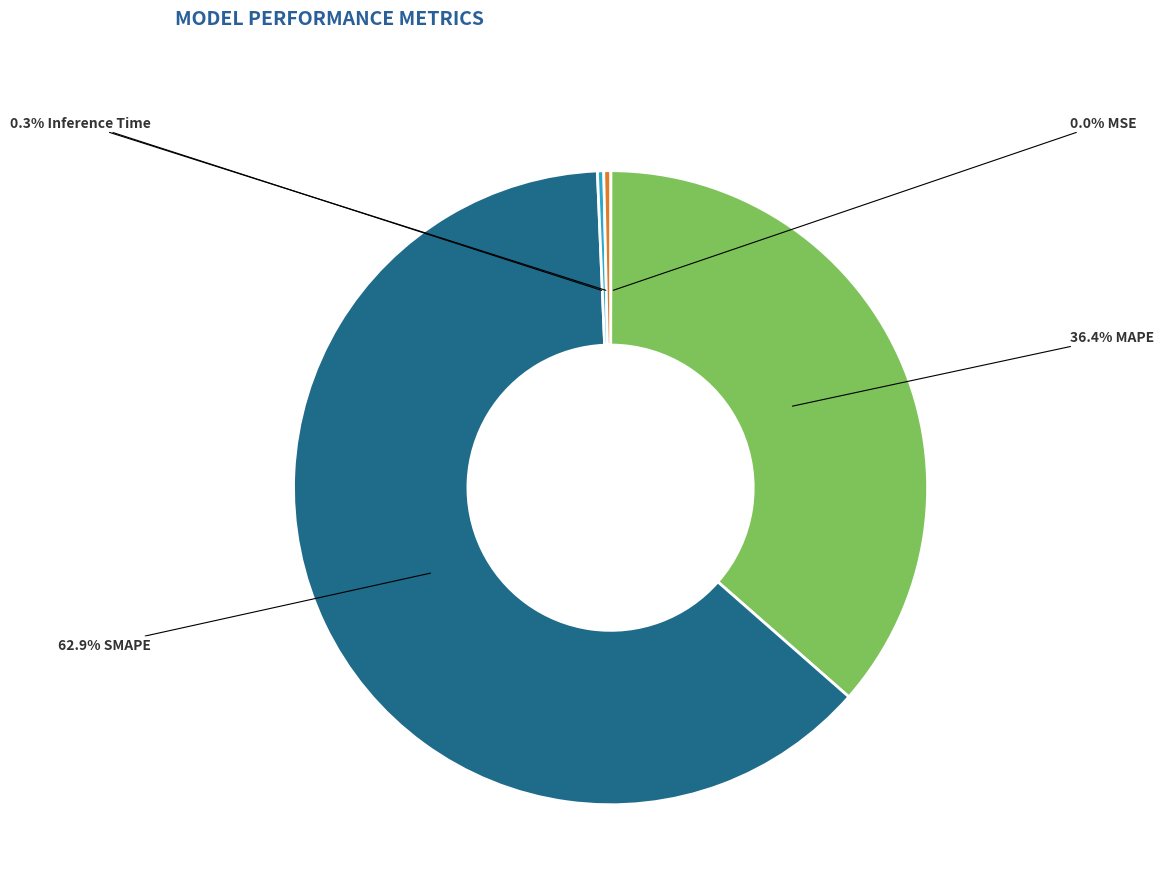

Is there any slice that represents more than half of the pie?

Yes